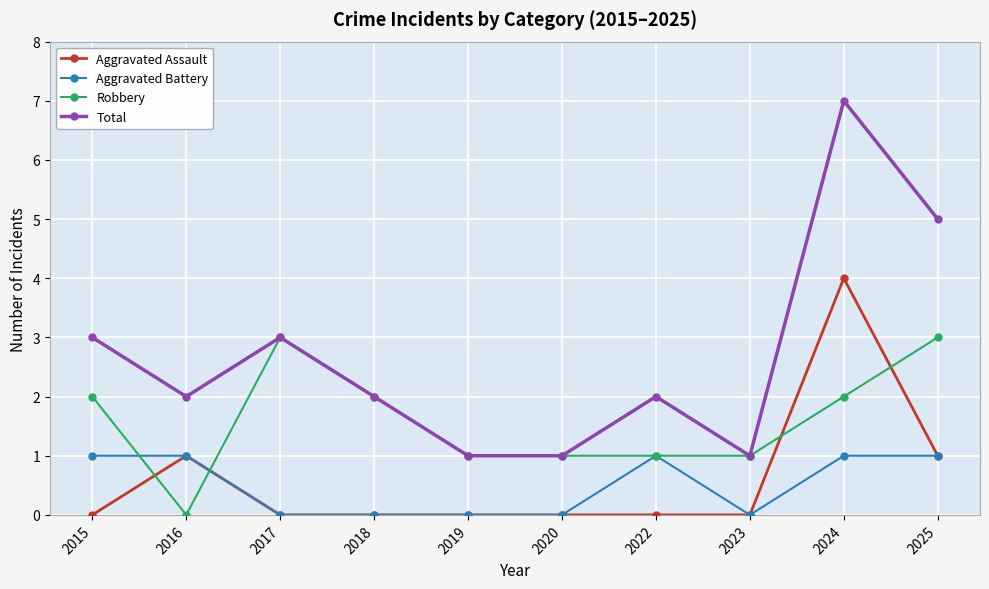

Reading left to right, transcribe all the data shown in this chart.

Aggravated Assault: 2015=0	2016=1	2017=0	2018=0	2019=0	2020=0	2022=0	2023=0	2024=4	2025=1
Aggravated Battery: 2015=1	2016=1	2017=0	2018=0	2019=0	2020=0	2022=1	2023=0	2024=1	2025=1
Robbery: 2015=2	2016=0	2017=3	2018=2	2019=1	2020=1	2022=1	2023=1	2024=2	2025=3
Total: 2015=3	2016=2	2017=3	2018=2	2019=1	2020=1	2022=2	2023=1	2024=7	2025=5